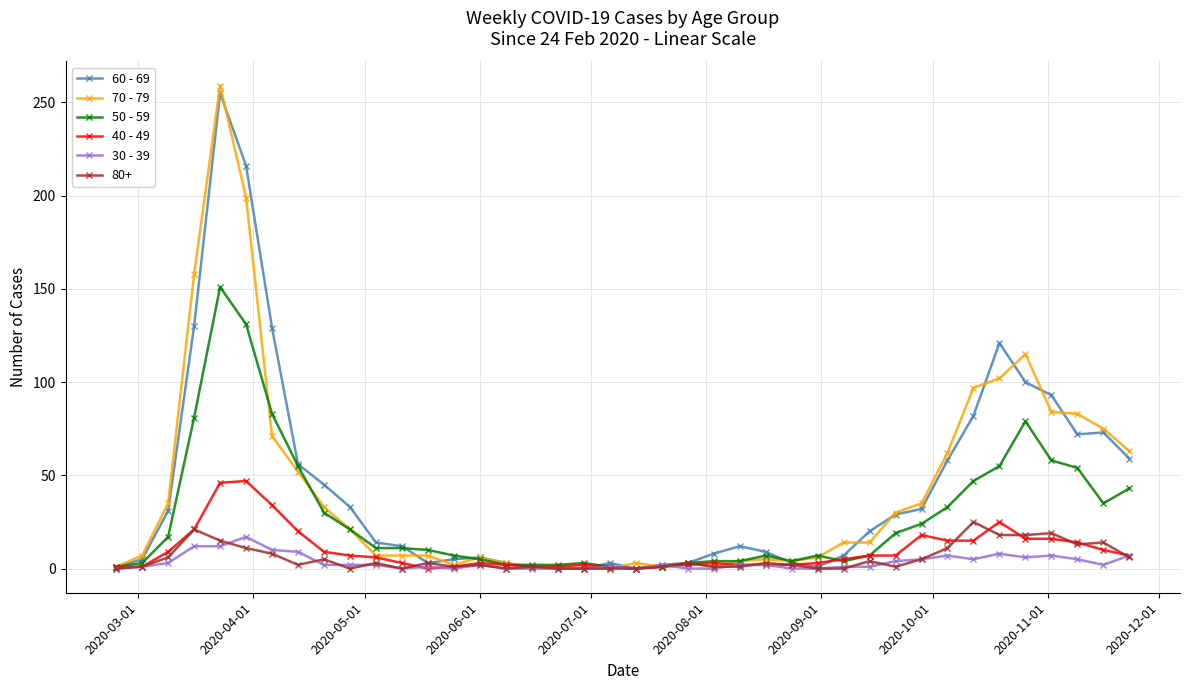

What is the greatest value displayed?

259